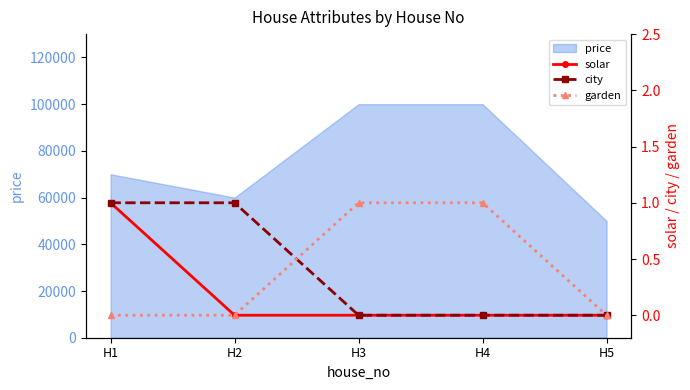

The value of price at H2 is 106814. True or false?

False